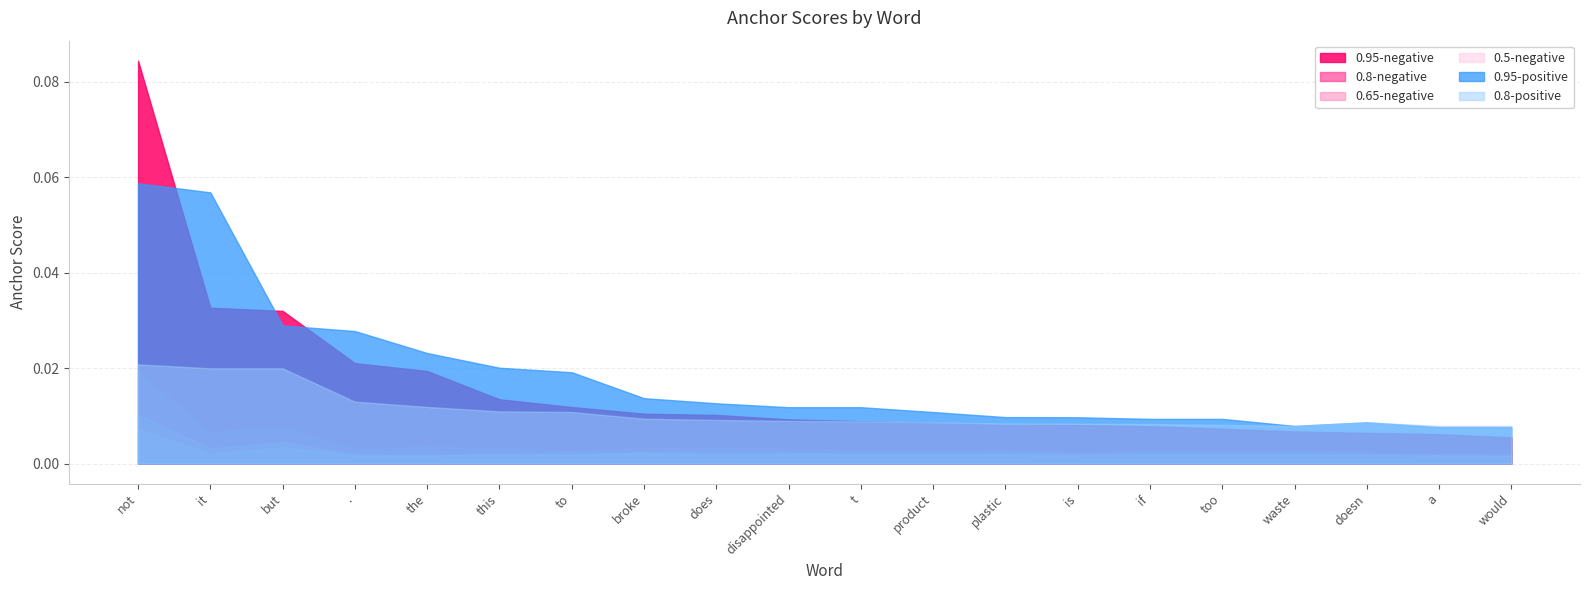

True or false: 0.5-negative and 0.95-positive cross at least once.

False